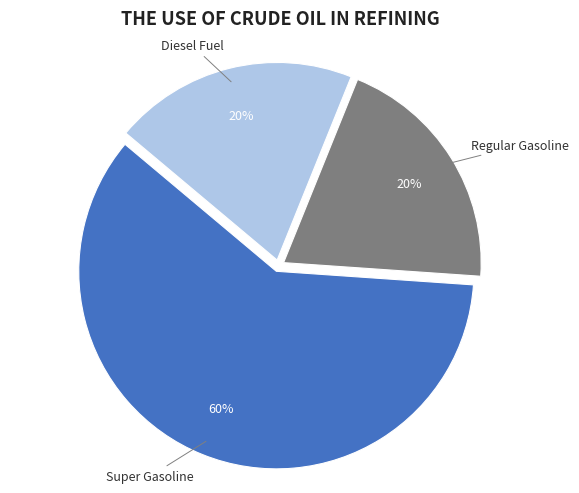

Does any single category account for the majority?

Yes